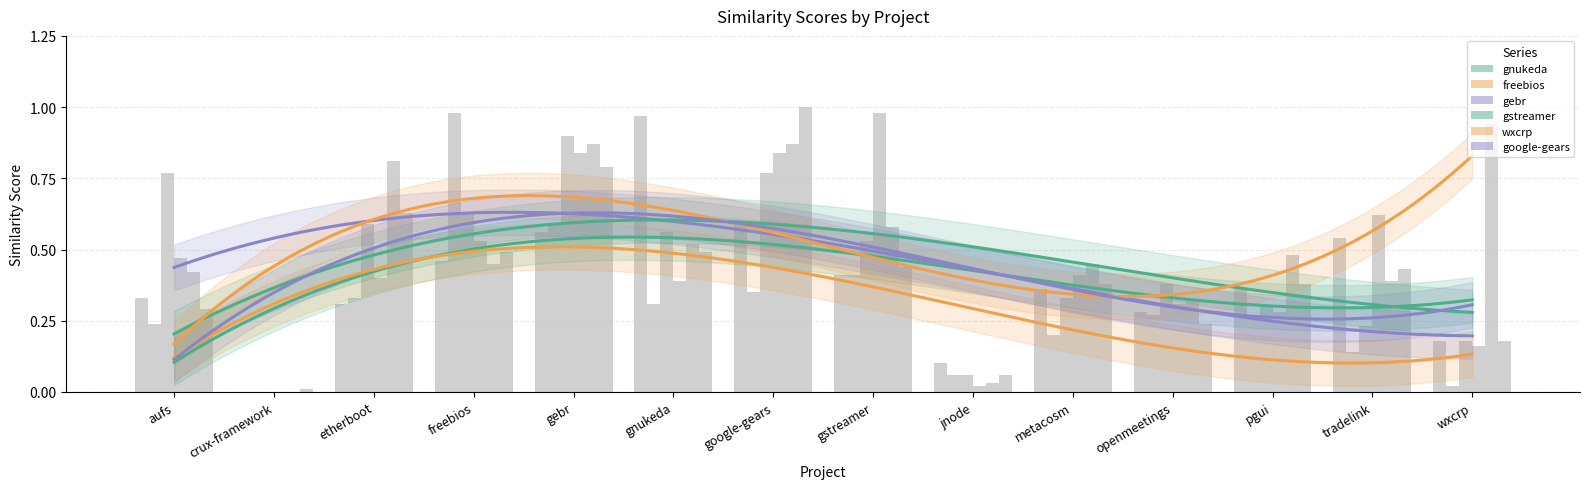

Rank the series at gebr from highest to lowest value.

gebr.csv, wxcrp.csv, gstreamer.csv, google-gears.csv, freebios.csv, gnukeda.csv